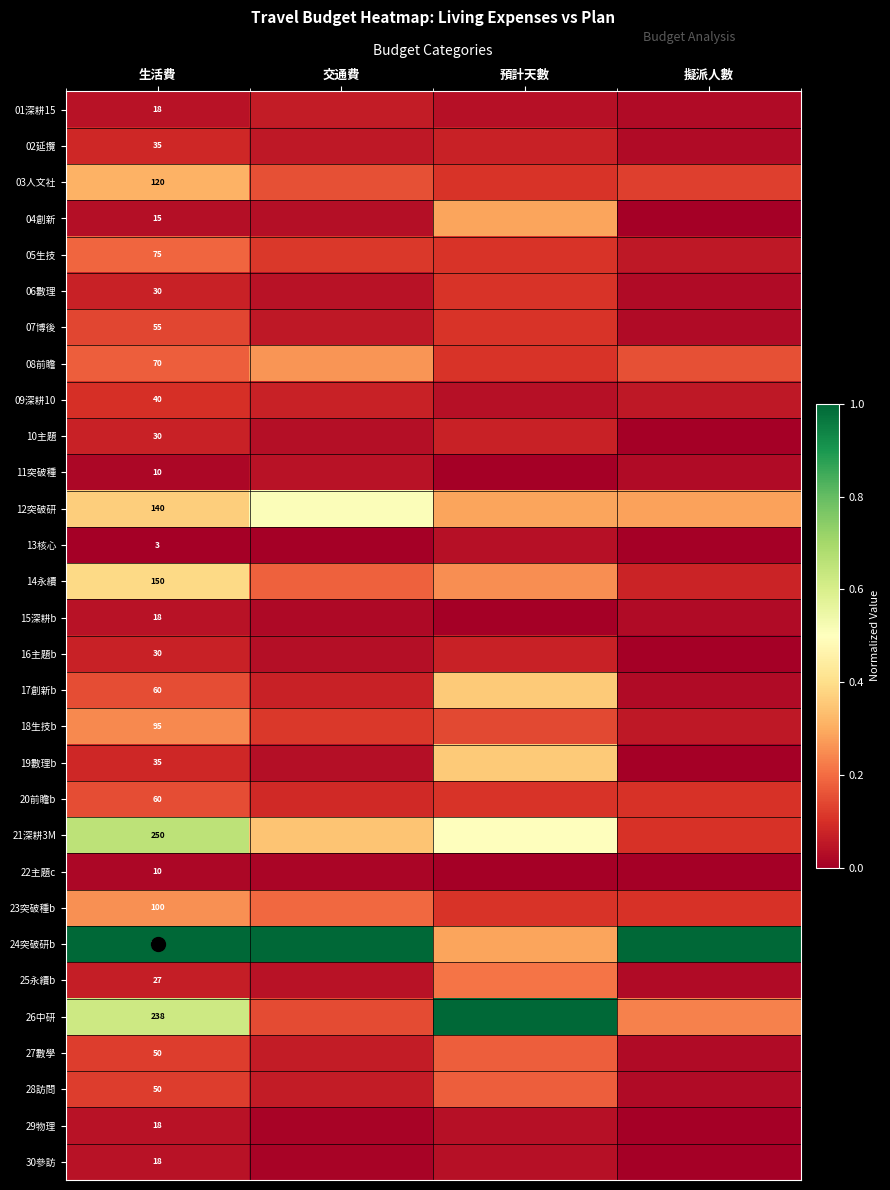

How many values in 15深耕b are above zero?

3